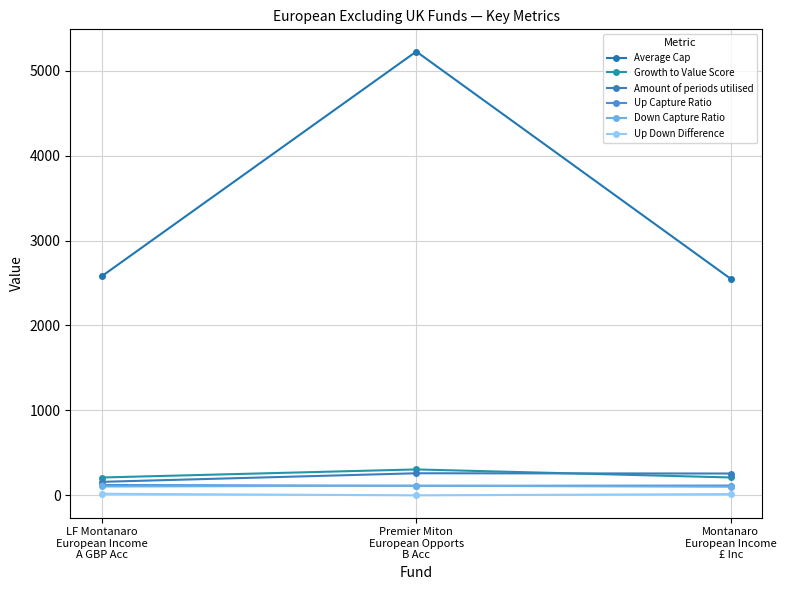

Is it true that Growth to Value Score equals 62.0 at Montanaro
European Income
£ Inc?

False